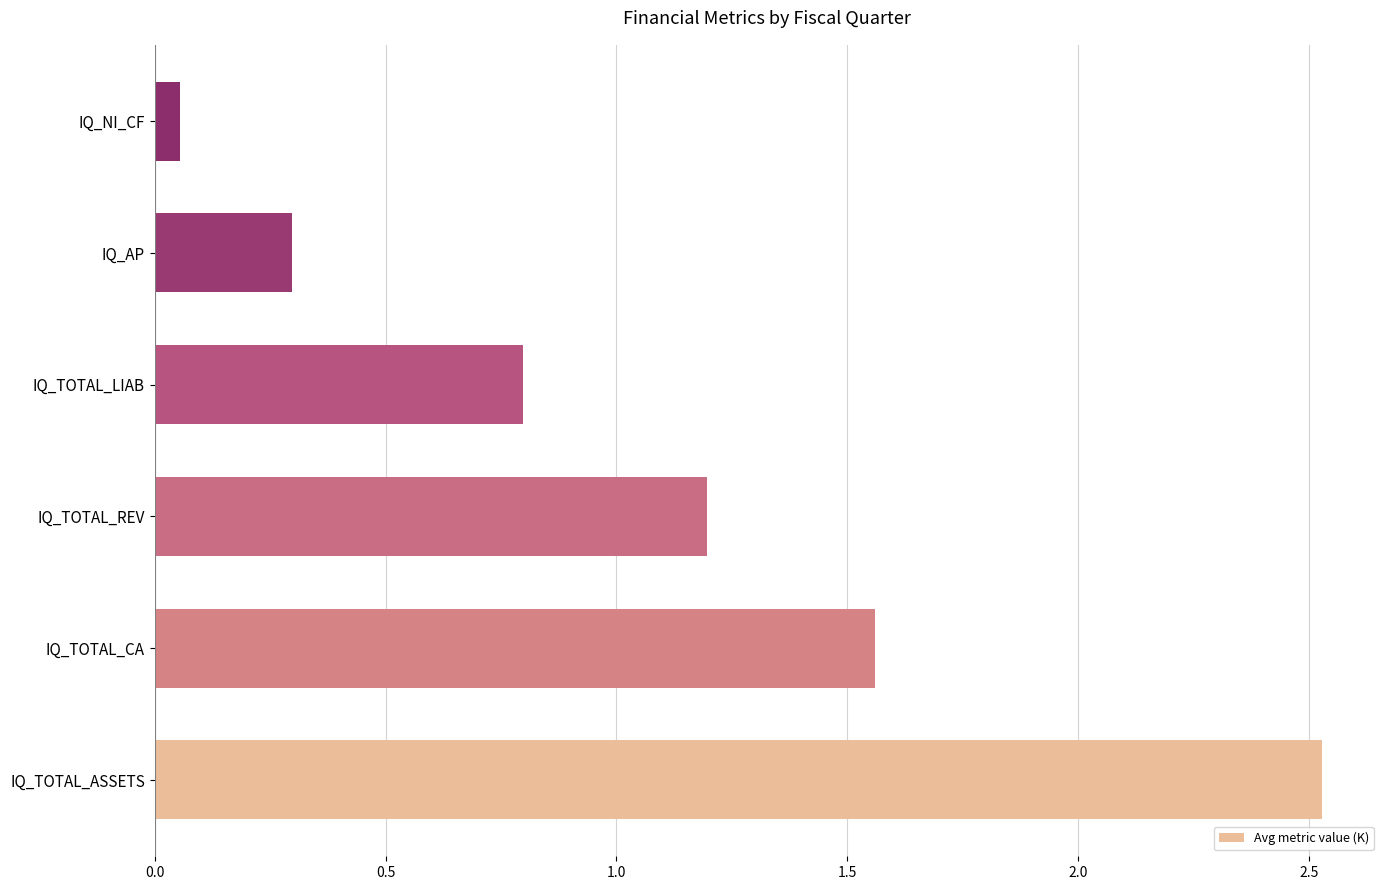

What is the difference between the second highest and minimum values?

1.5